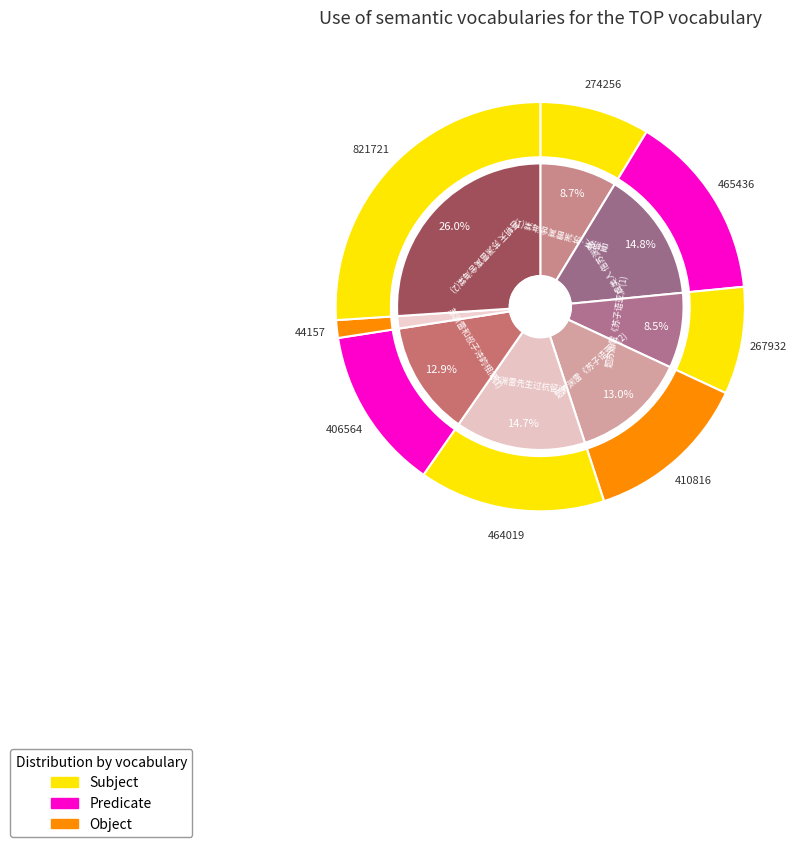

Approximately how many times larger is the value at 苏渊雷和叔子诗韵相简、又写示寓园花事绝句、即答、仍用叔子韵 compared to 题苏渊雷《苏子语亚》?

1.5